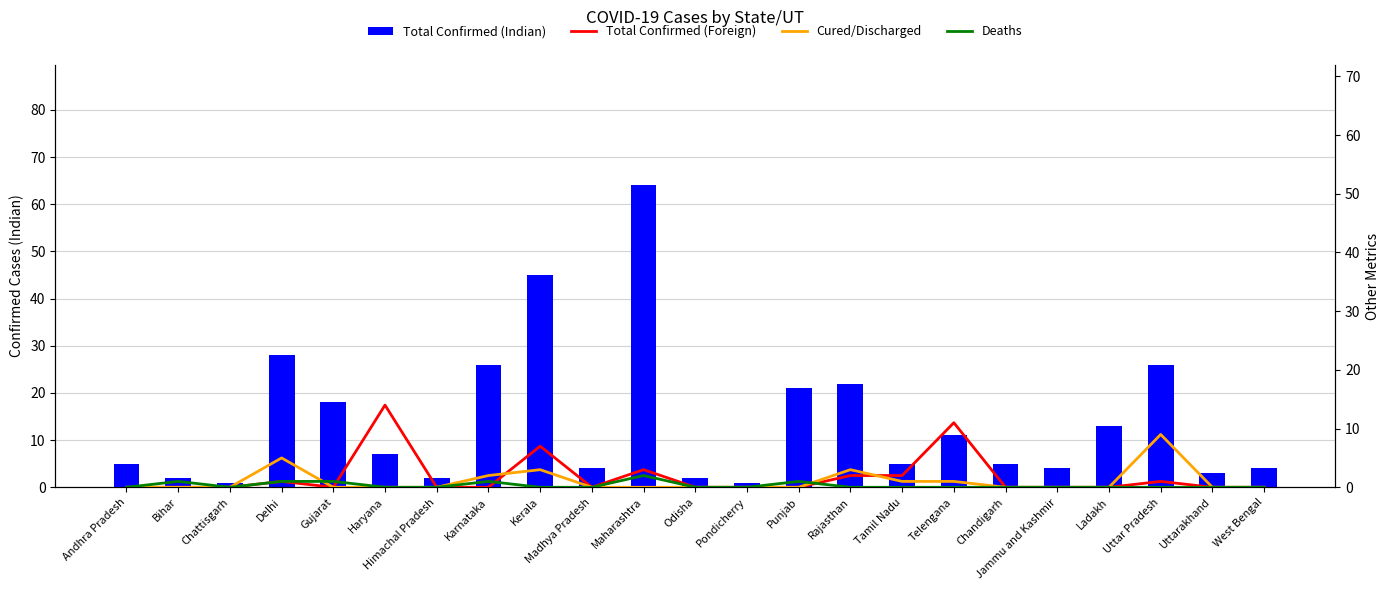

At which label is Total Confirmed (Foreign) closest to 7?

Kerala